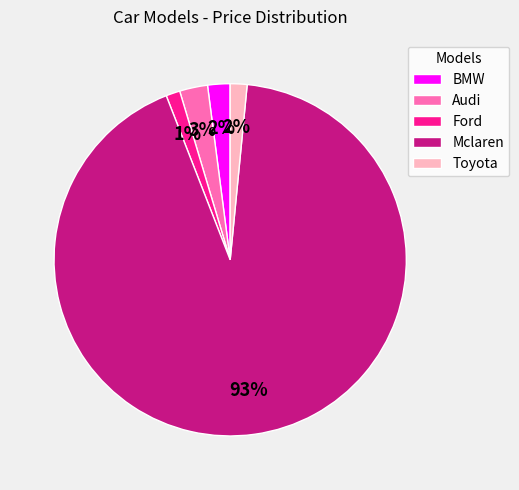

How many segments does this pie chart have?

5